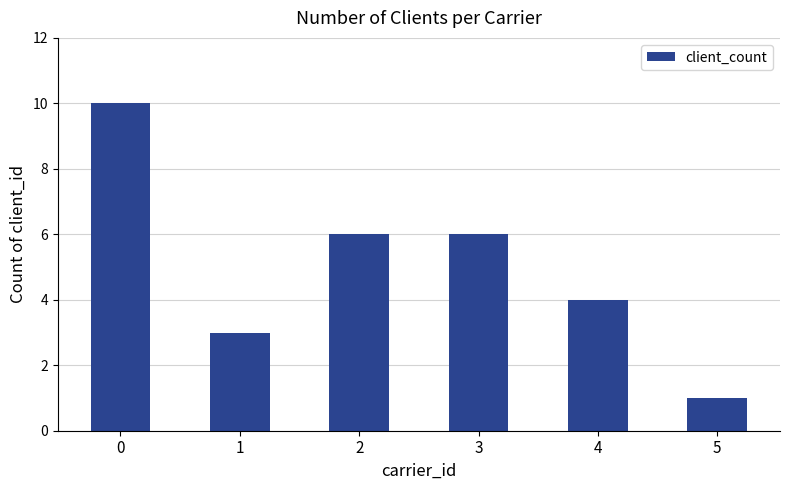

What is the maximum value shown in the chart?

10